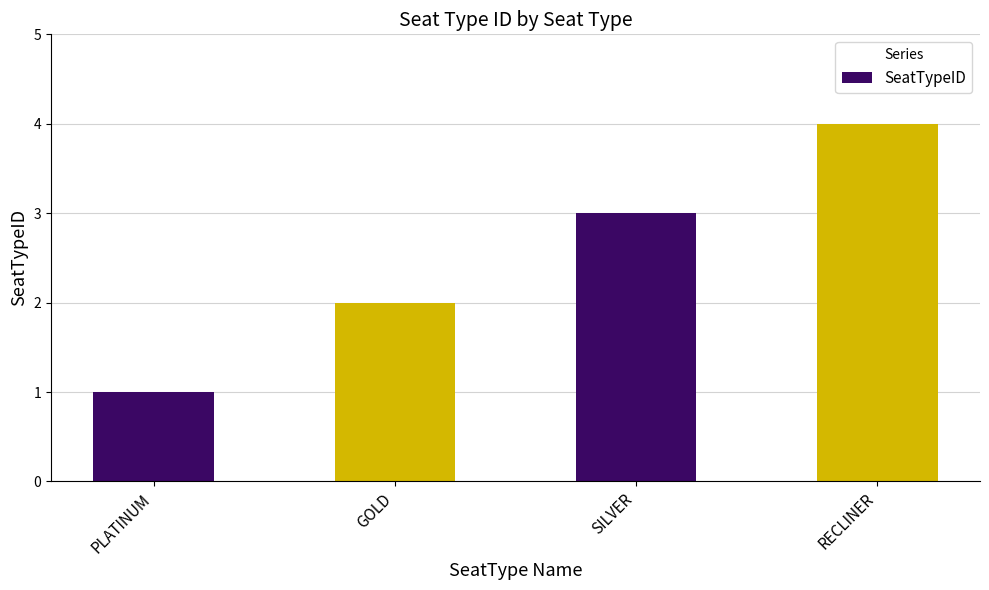

Reading left to right, list all the values displayed in this chart.

PLATINUM=1	GOLD=2	SILVER=3	RECLINER=4